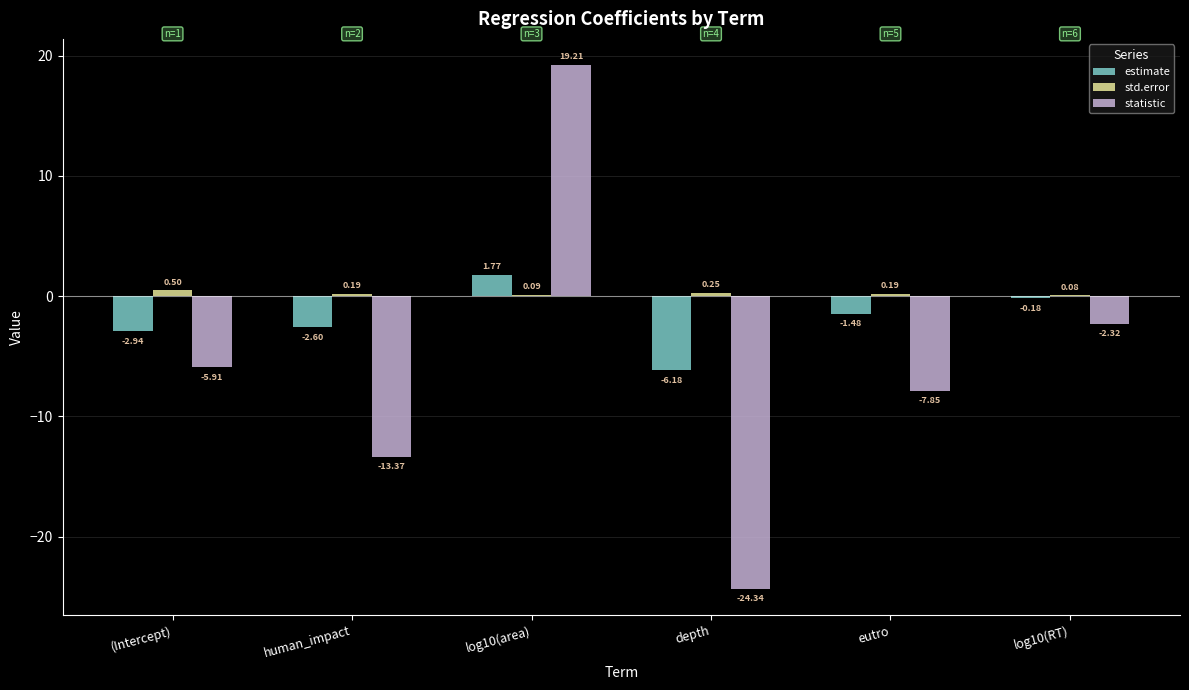

How many groups of bars are there?

6